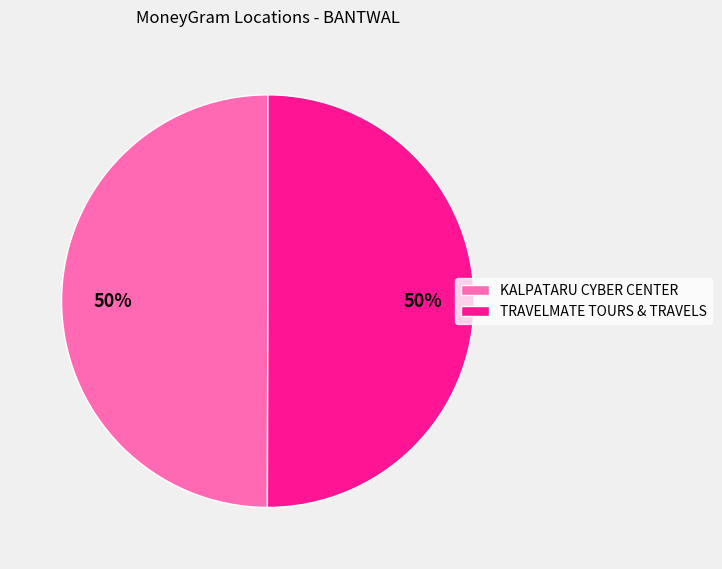

Approximately how many times larger is the value at KALPATARU CYBER CENTER compared to TRAVELMATE TOURS & TRAVELS?

1.0